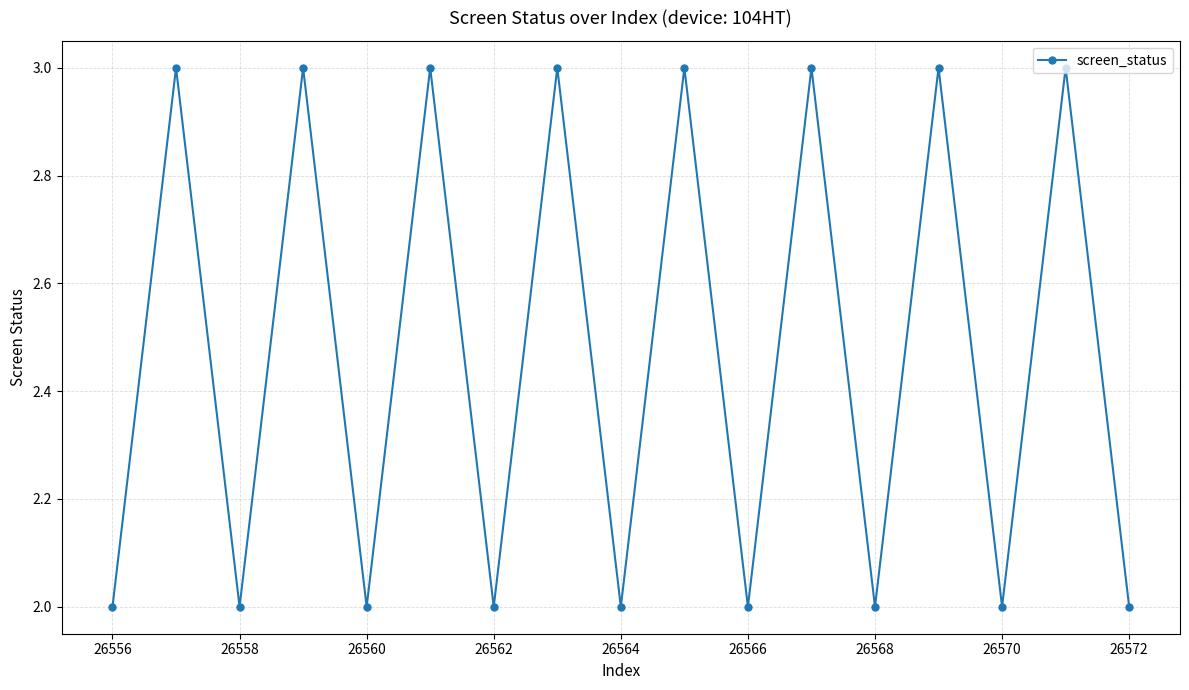

What is the average value?

2